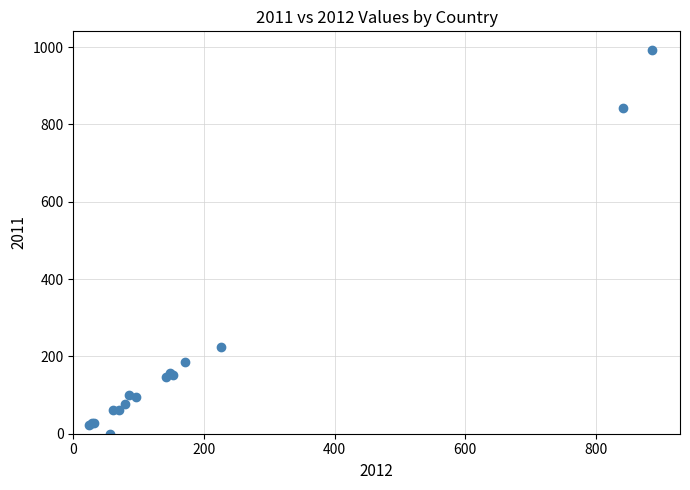

What Y value in the scatter plot is closest to 495?

223.9